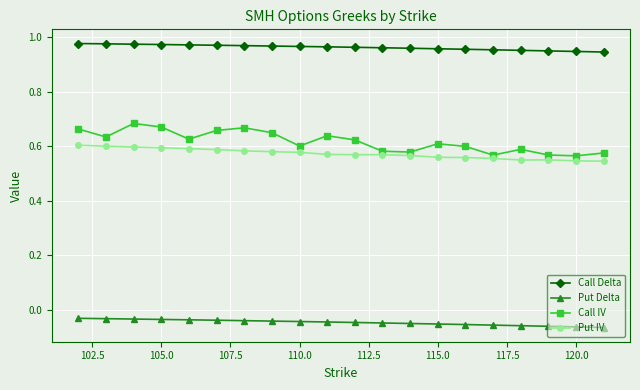

How many Call Delta values are between 0 and 1?

20